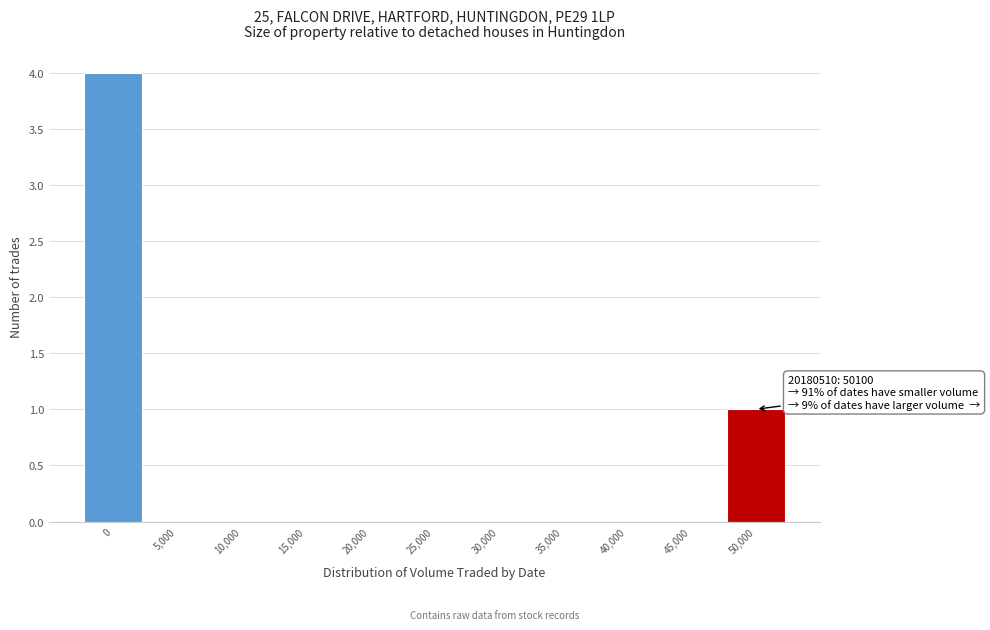

Reading right to left, extract all data points from this chart.

50,000=1	45,000=0	40,000=0	35,000=0	30,000=0	25,000=0	20,000=0	15,000=0	10,000=0	5,000=0	0=4